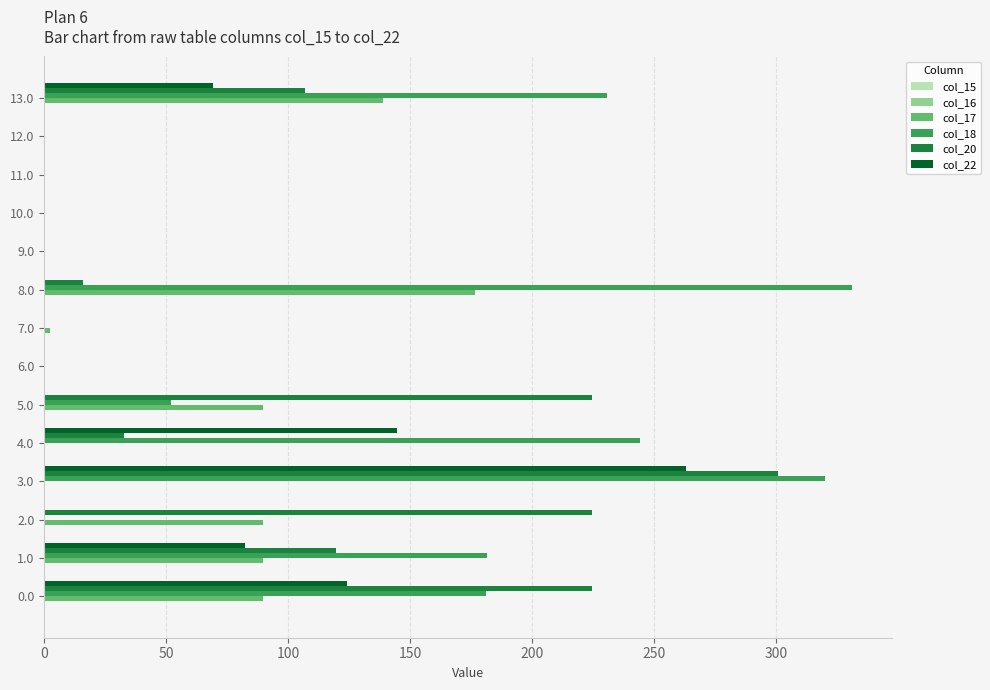

The col_18 series shows 65.5 at 13.0. True or false?

False